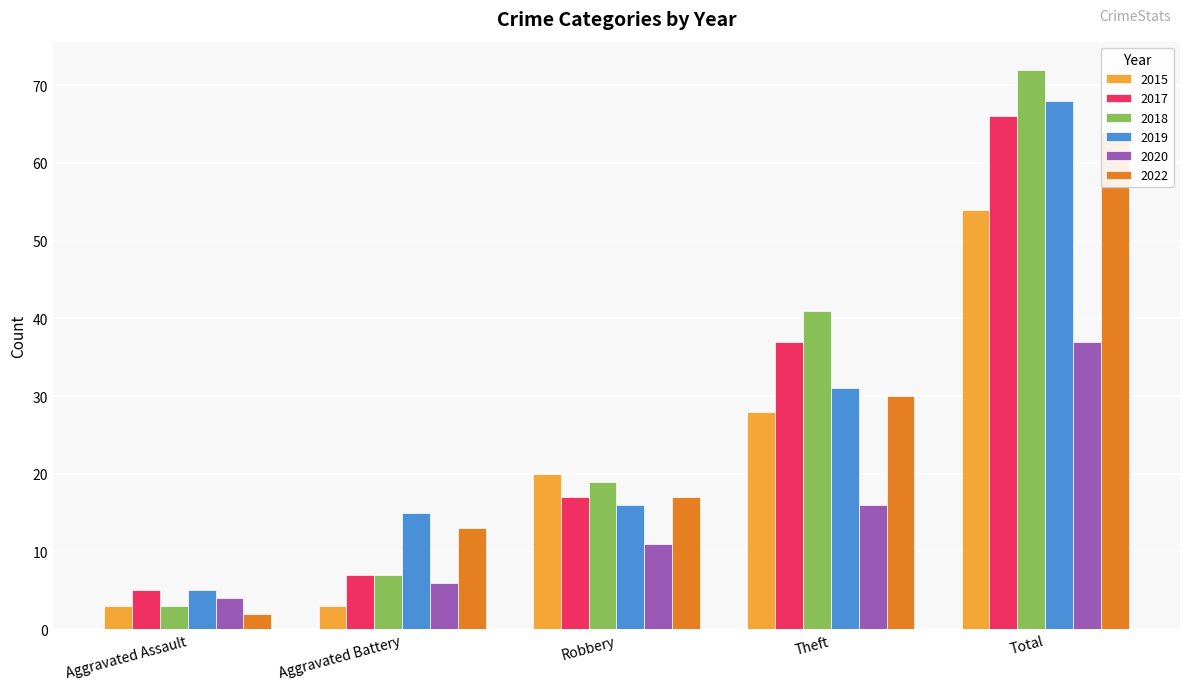

What is the difference between the second highest and second lowest values in the 2022 series?

17